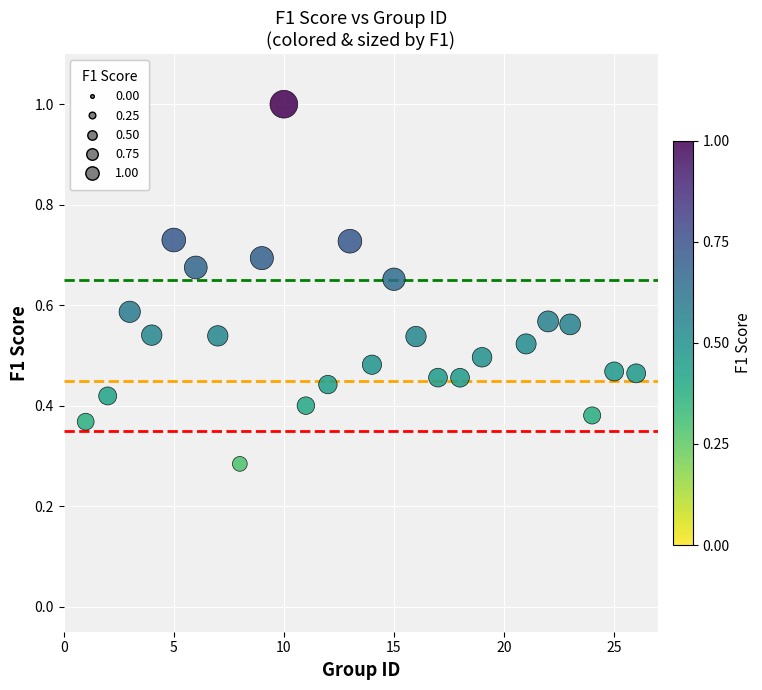

What is the range of X values (max minus min)?

25.0